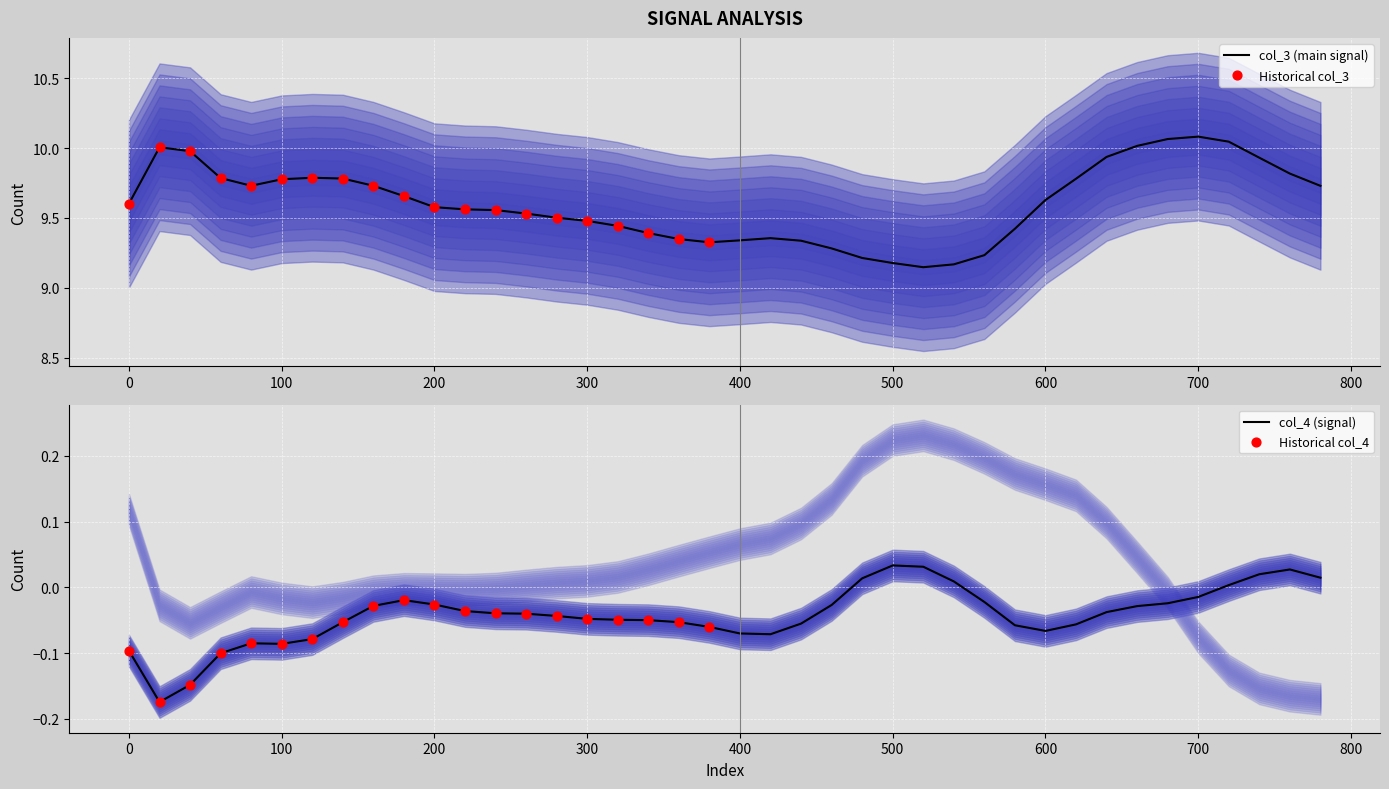

Which series has the largest Y range (max minus min)?

col_3